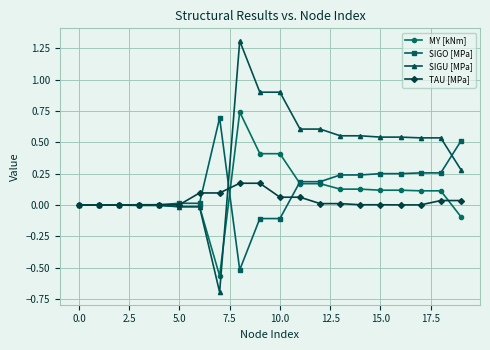

Rank the series by their maximum value, from highest to lowest.

SIGU [MPa], MY [kNm], SIGO [MPa], TAU [MPa]